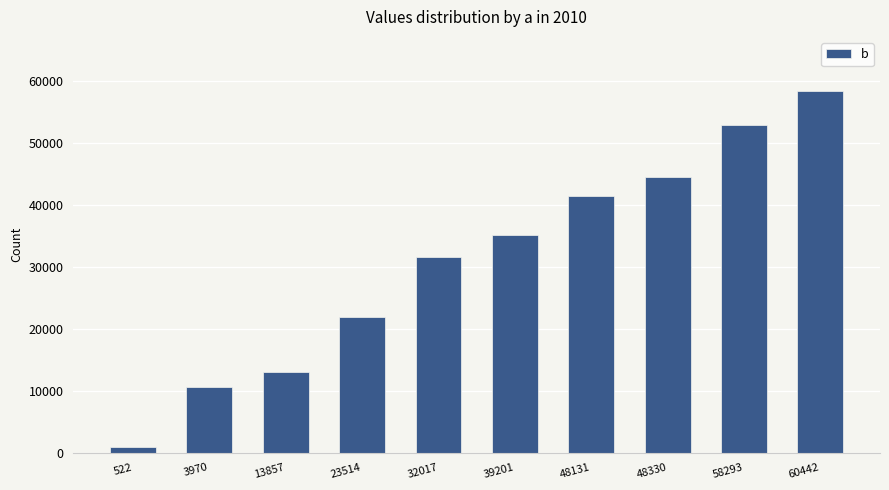

What is the minimum value shown in the chart?

890